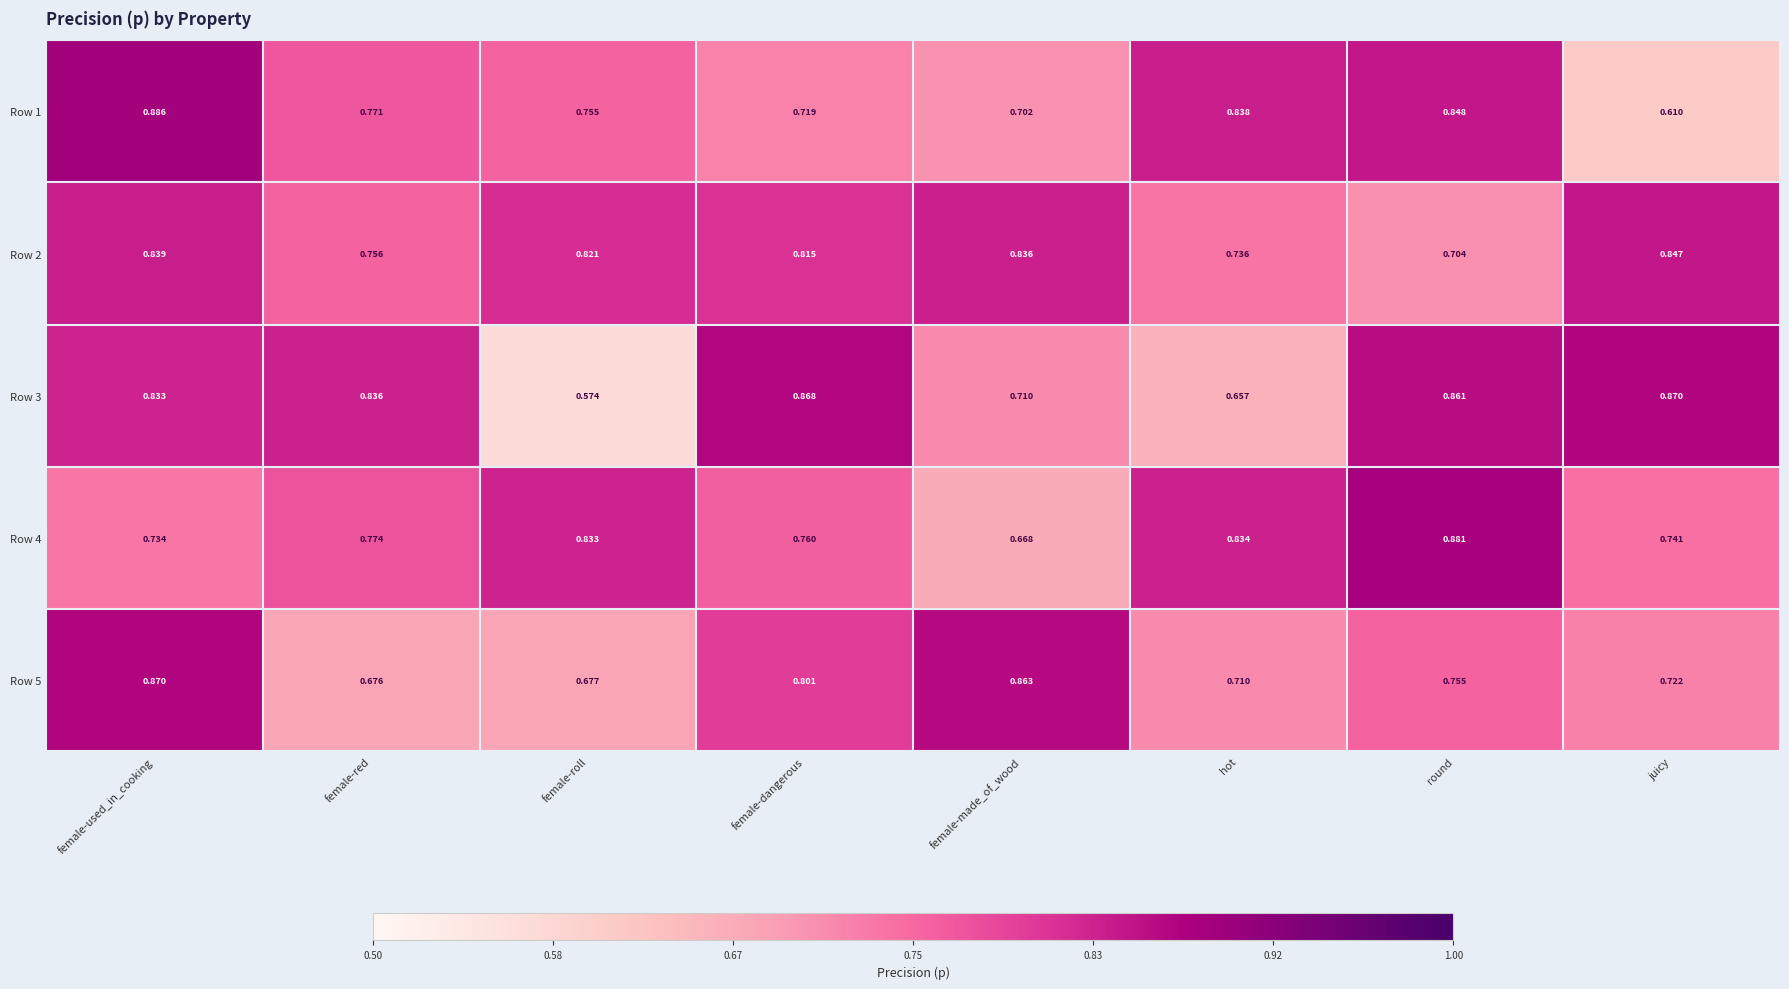

At which category does the chart reach its minimum across all series?

female-roll